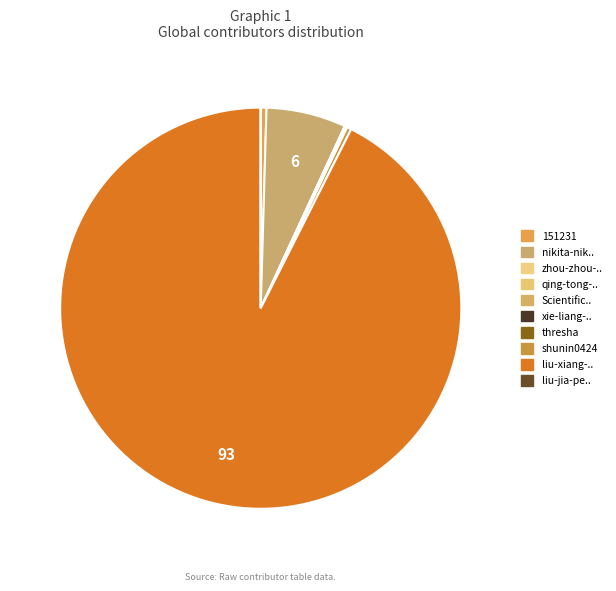

What is the majority slice?

liu-xiang-..